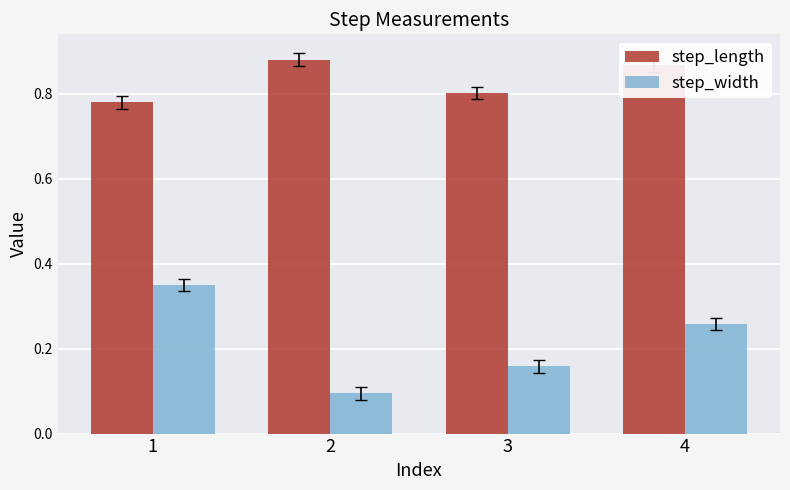

What is the sum of the step_length values at 1 and 3?

1.6